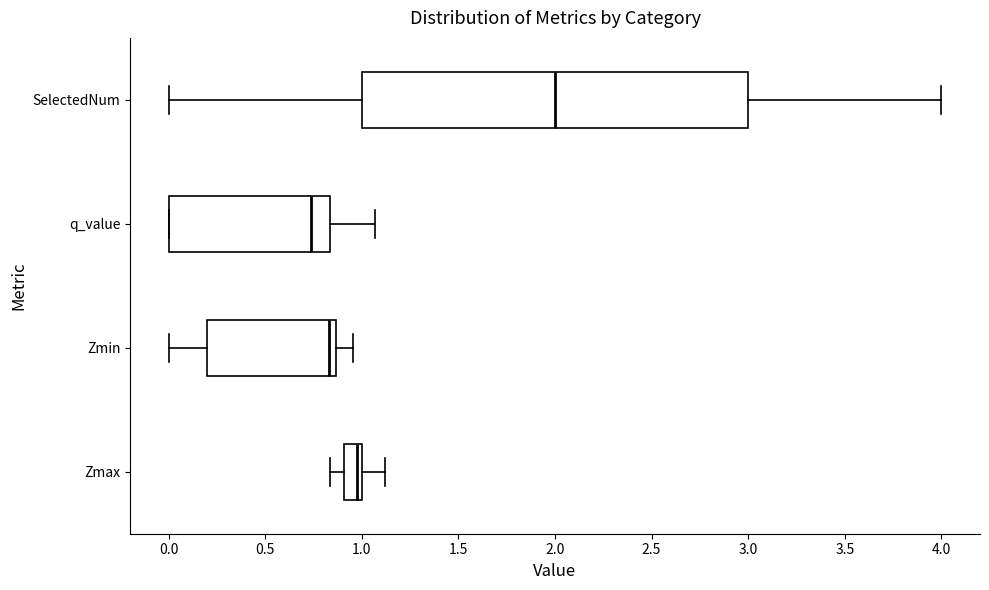

Which box's median line is the furthest to the right?

SelectedNum